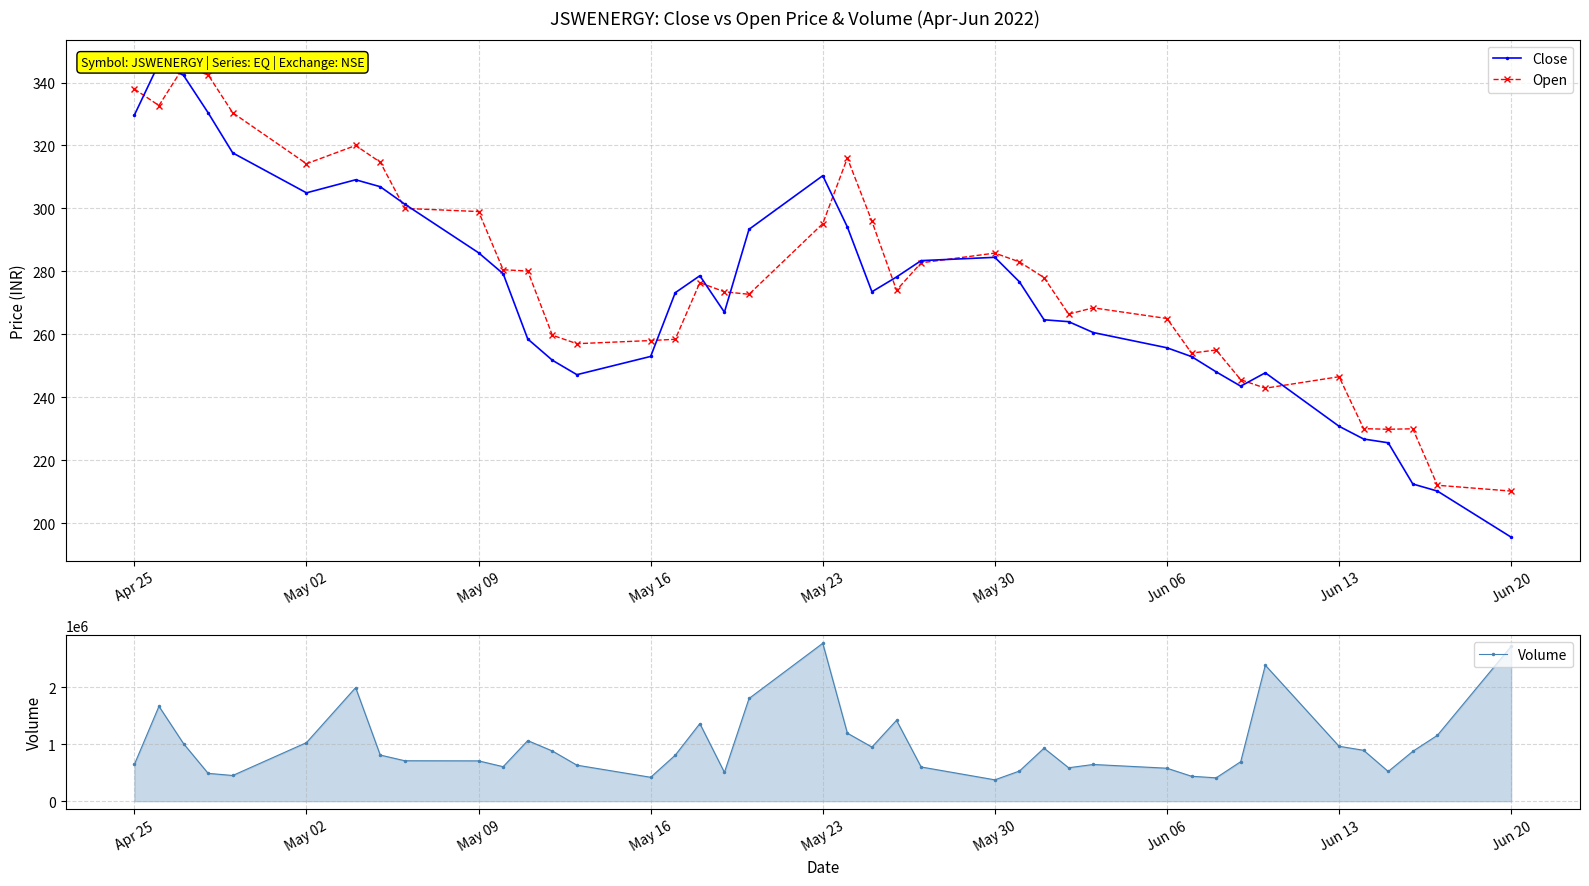

How many categories are shown in the chart?

40